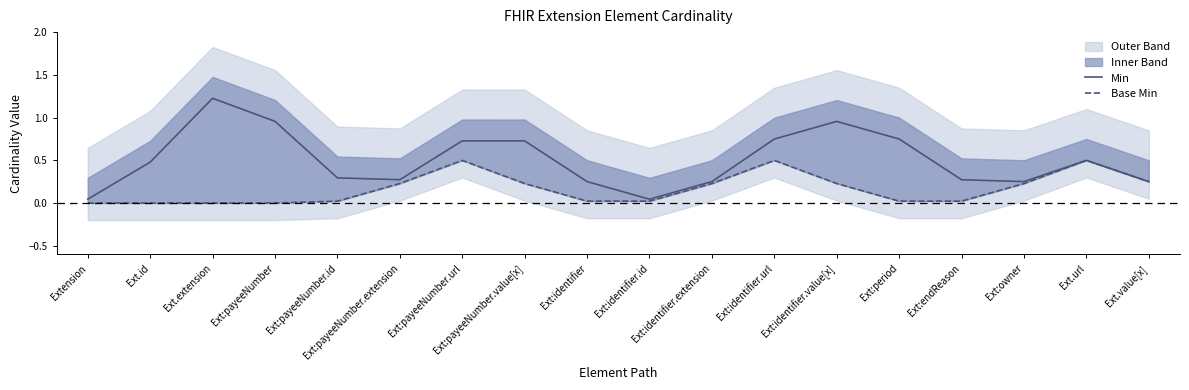

At which category does the chart reach its peak across all series?

Ext.extension